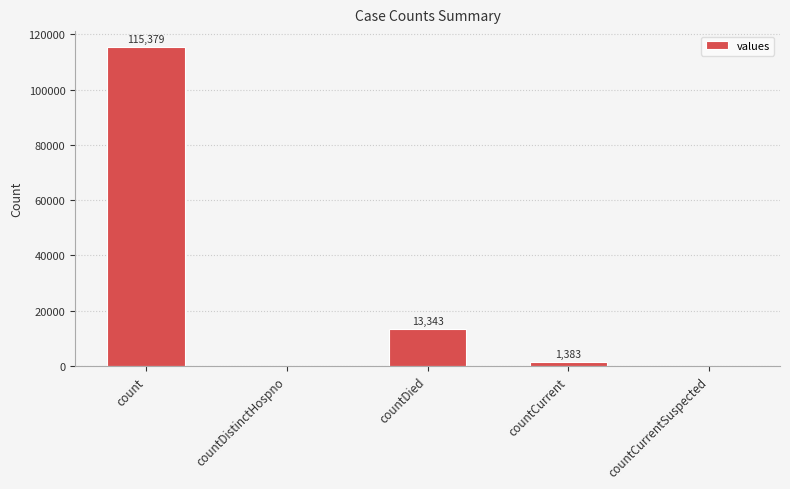

The value at countDied is 13343. True or false?

True